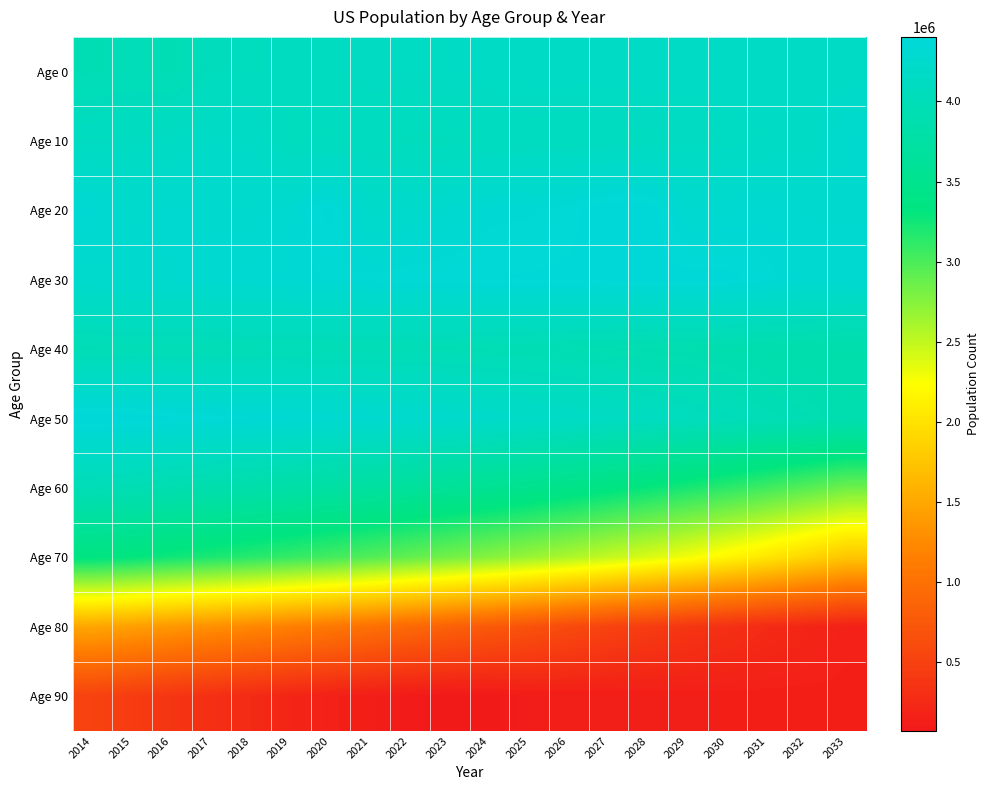

Reading left to right, list all the values displayed in this chart.

Age 0: 2014=3971847	2015=4000831	2016=3970145	2017=4054035	2018=4075563	2019=4095614	2020=4113164	2021=4127525	2022=4139039	2023=4147758	2024=4154108	2025=4158795	2026=4162506	2027=4165252	2028=4166643	2029=4166916	2030=4166587	2031=4166093	2032=4165925	2033=4166553
Age 10: 2014=4113824	2015=4116403	2016=4144019	2017=4190108	2018=4182356	2019=4064631	2020=4074733	2021=4087777	2022=4052883	2023=4057473	2024=4078894	2025=4094343	2026=4081719	2027=4093533	2028=4105205	2029=4117347	2030=4130876	2031=4147422	2032=4168713	2033=4271439
Age 20: 2014=4322037	2015=4259365	2016=4286221	2017=4277774	2018=4265709	2019=4301156	2020=4384632	2021=4213861	2022=4250687	2023=4280796	2024=4324168	2025=4328721	2026=4354821	2027=4402865	2028=4397429	2029=4282712	2030=4294345	2031=4309240	2032=4276064	2033=4282191
Age 30: 2014=4252230	2015=4276717	2016=4283076	2017=4298767	2018=4312997	2019=4325927	2020=4337294	2021=4347057	2022=4355605	2023=4362938	2024=4368961	2025=4373560	2026=4377134	2027=4379789	2028=4381783	2029=4382836	2030=4382409	2031=4347057	2032=4302744	2033=4291436
Age 40: 2014=3974444	2015=3983251	2016=3979596	2017=3981593	2018=3982657	2019=3983126	2020=3982690	2021=3980747	2022=3976745	2023=3970470	2024=3962111	2025=3952083	2026=3940776	2027=3928767	2028=3916413	2029=3903871	2030=3891139	2031=3878044	2032=3864480	2033=3850181
Age 50: 2014=4402094	2015=4392871	2016=4375892	2017=4358883	2018=4341119	2019=4322783	2020=4303838	2021=4284151	2022=4263691	2023=4242150	2024=4219436	2025=4195280	2026=4169311	2027=4141058	2028=4110193	2029=4077645	2030=4036521	2031=3993477	2032=3950854	2033=3908394
Age 60: 2014=3986465	2015=3958655	2016=3911429	2017=3876056	2018=3838330	2019=3798127	2020=3755158	2021=3709353	2022=3660676	2023=3608853	2024=3553602	2025=3494529	2026=3431406	2027=3363839	2028=3291655	2029=3214654	2030=3132560	2031=3045037	2032=2951694	2033=2852065
Age 70: 2014=3353662	2015=3313296	2016=3251936	2017=3202397	2018=3149795	2019=3093739	2020=3033884	2021=2969998	2022=2901984	2023=2829608	2024=2752640	2025=2670909	2026=2584234	2027=2492083	2028=2393727	2029=2287372	2030=2162382	2031=2030789	2032=1893325	2033=1751833
Age 80: 2014=1480267	2015=1422273	2016=1358260	2017=1293376	2018=1224880	2019=1152809	2020=1077340	2021=998939	2022=918670	2023=837385	2024=755964	2025=675259	2026=596178	2027=519696	2028=446796	2029=376411	2030=315361	2031=258289	2032=207644	2033=163632
Age 90: 2014=513331	2015=442185	2016=372625	2017=311525	2018=256011	2019=206526	2020=163348	2021=126502	2022=95792	2023=70843	2024=73482	2025=119806	2026=123654	2027=128026	2028=132009	2029=134823	2030=139553	2031=142458	2032=144959	2033=147440